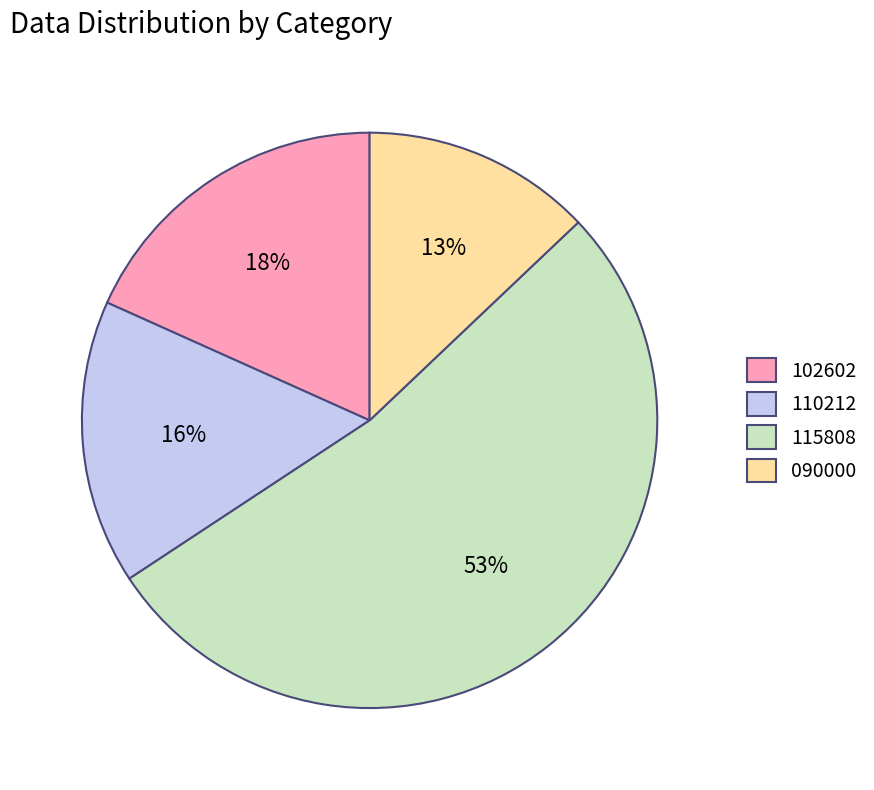

What percentage is the 090000 slice, to the nearest percent?

13%